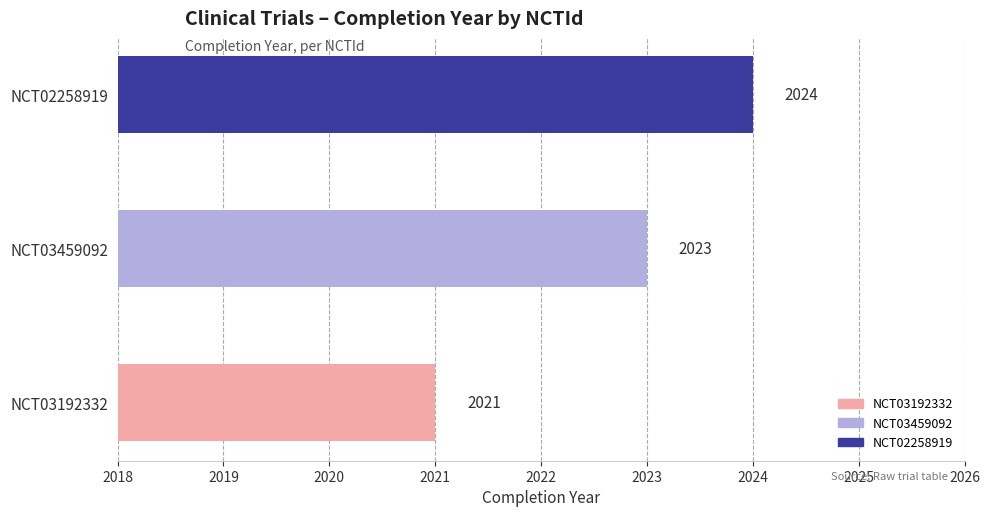

Approximately how many times larger is the value at NCT03459092 compared to NCT02258919?

1.0